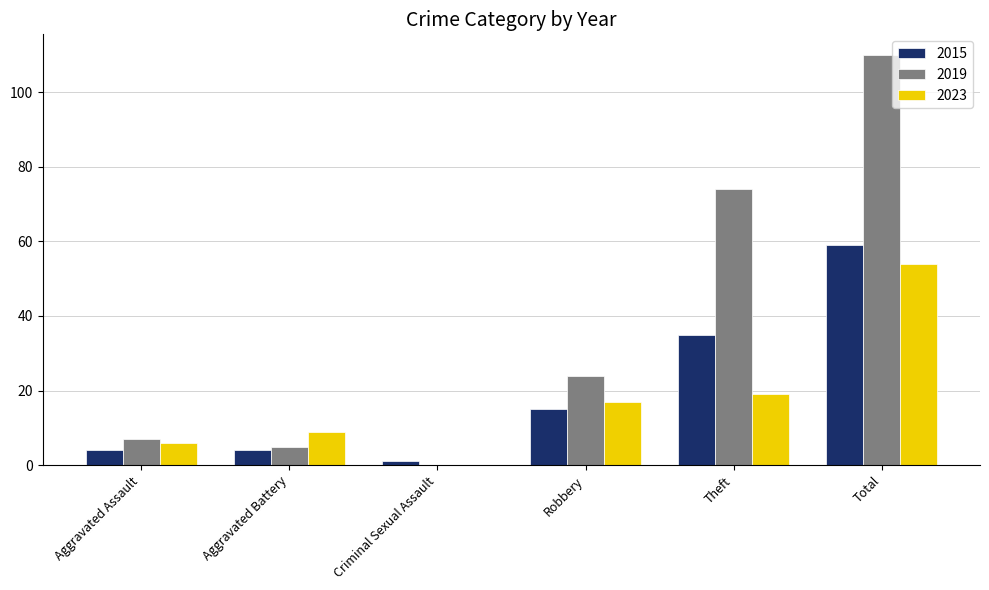

What is the difference between the 2023 values at Theft and Total?

35